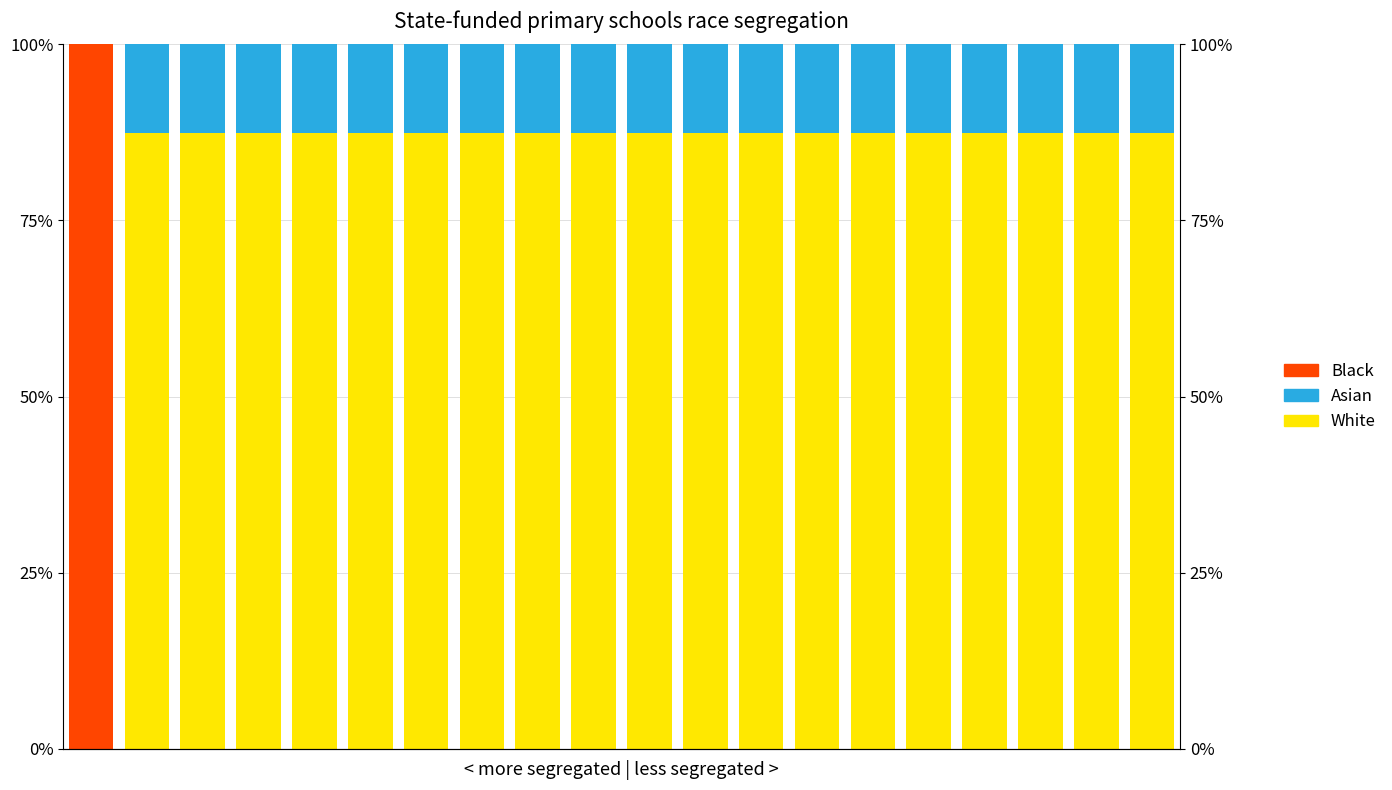

Rank the series by their maximum value, from highest to lowest.

Black, White, Asian